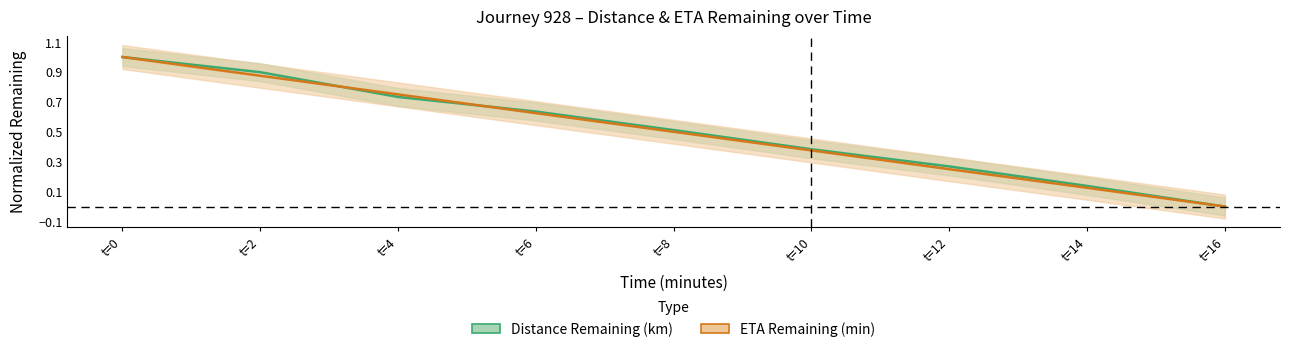

How many distinct data groups are displayed?

2